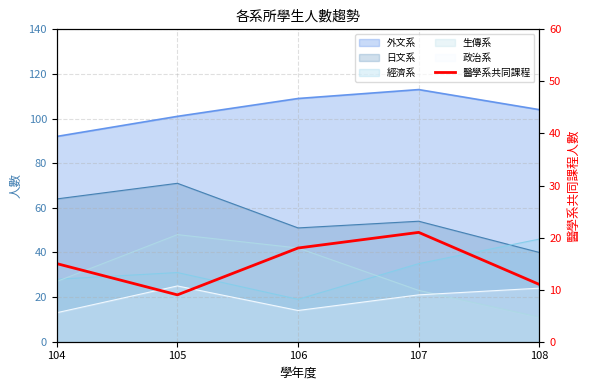

At which label does the data first exceed 15?

106